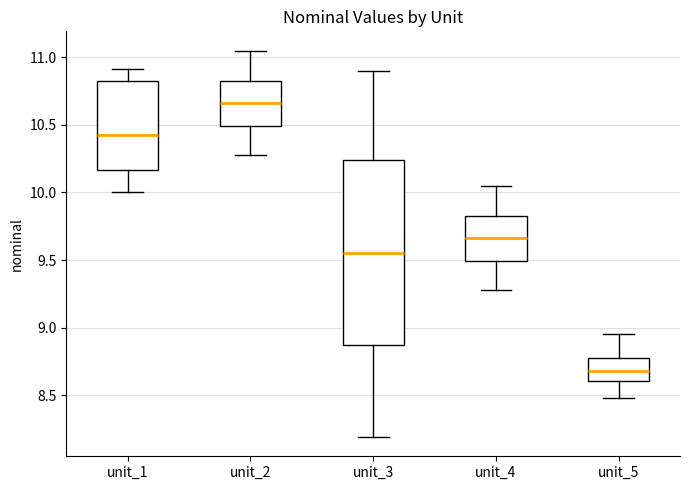

Which box is the tallest, from its lower edge to its upper edge?

unit_3